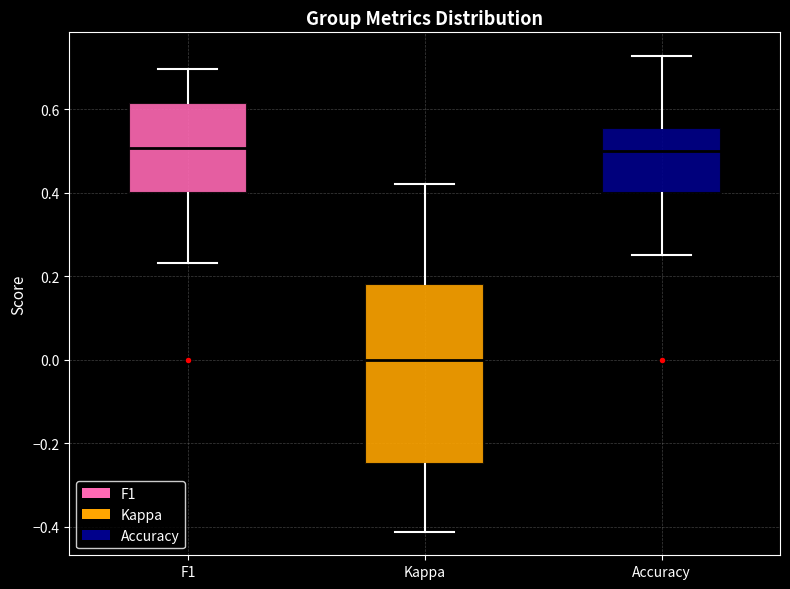

Reading left to right, read every box against the y-axis: the position of its median line, the range the box covers, and the ends of its whiskers. The values are not printed on the chart, so give them approximately, as read against the axis.

F1: median 0.50, box 0.40 to 0.62, whiskers 0.24 to 0.70
Kappa: median 0.00, box -0.24 to 0.18, whiskers -0.42 to 0.42
Accuracy: median 0.50, box 0.40 to 0.56, whiskers 0.26 to 0.72